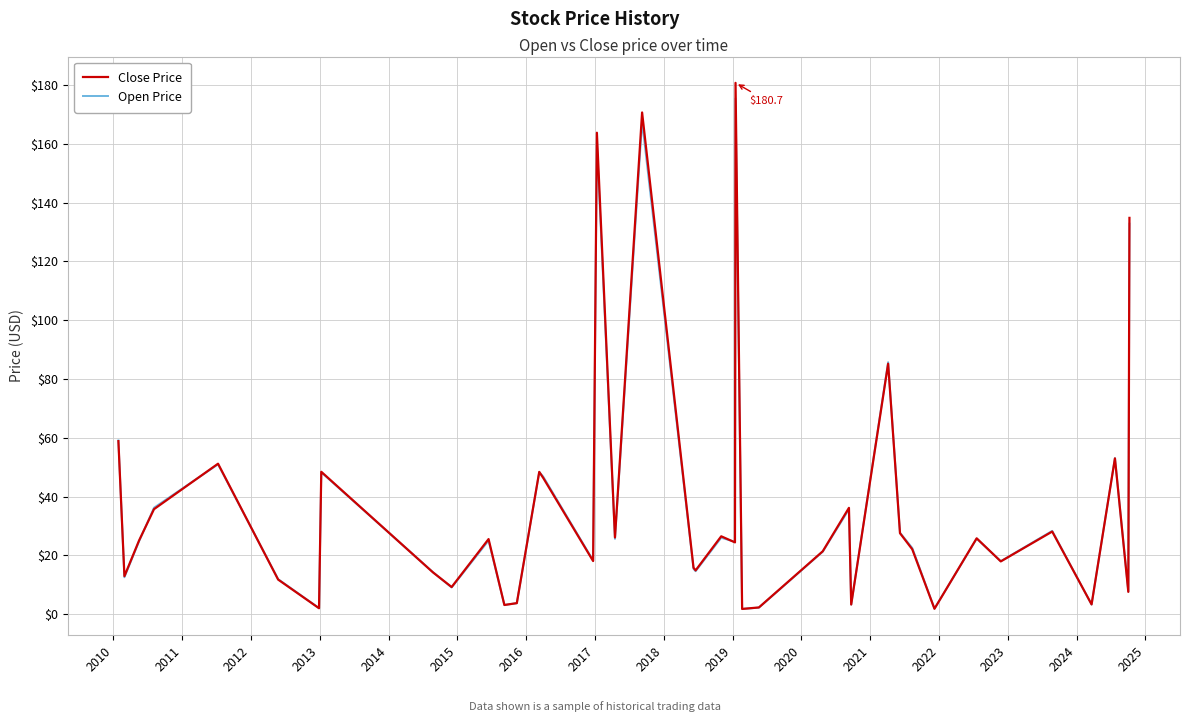

What is the maximum value for Open Price?

175.4